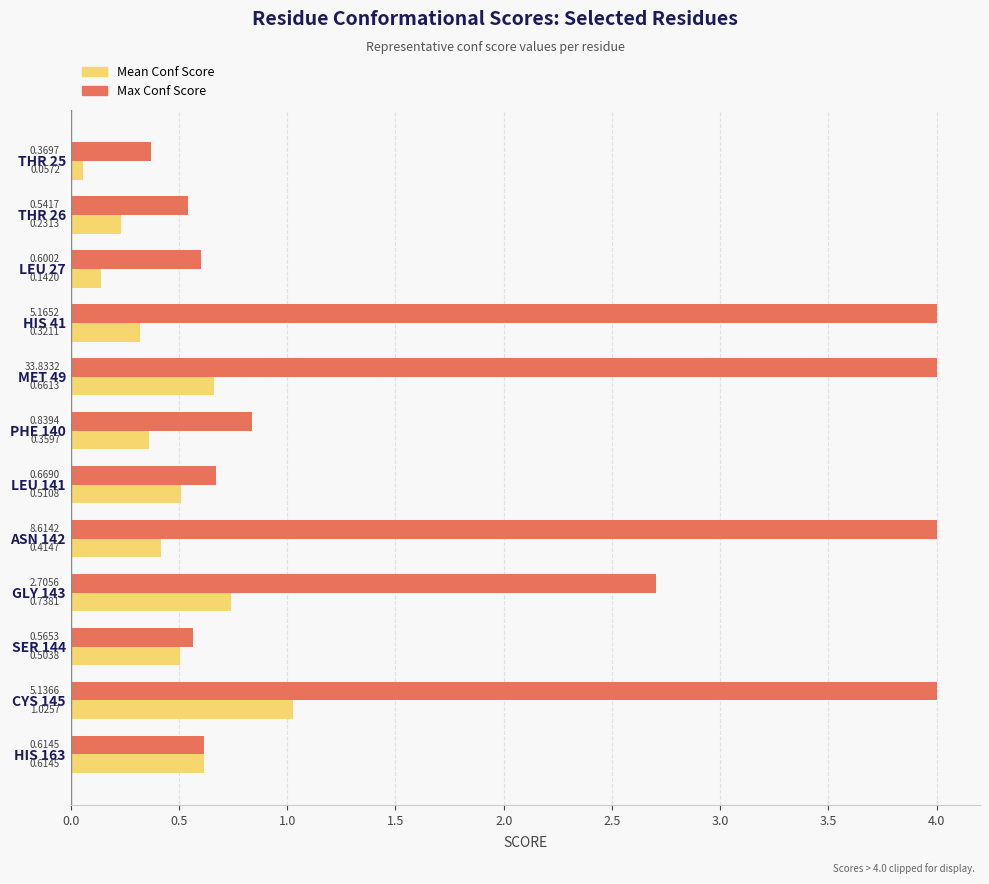

How many data points does each series have?

12